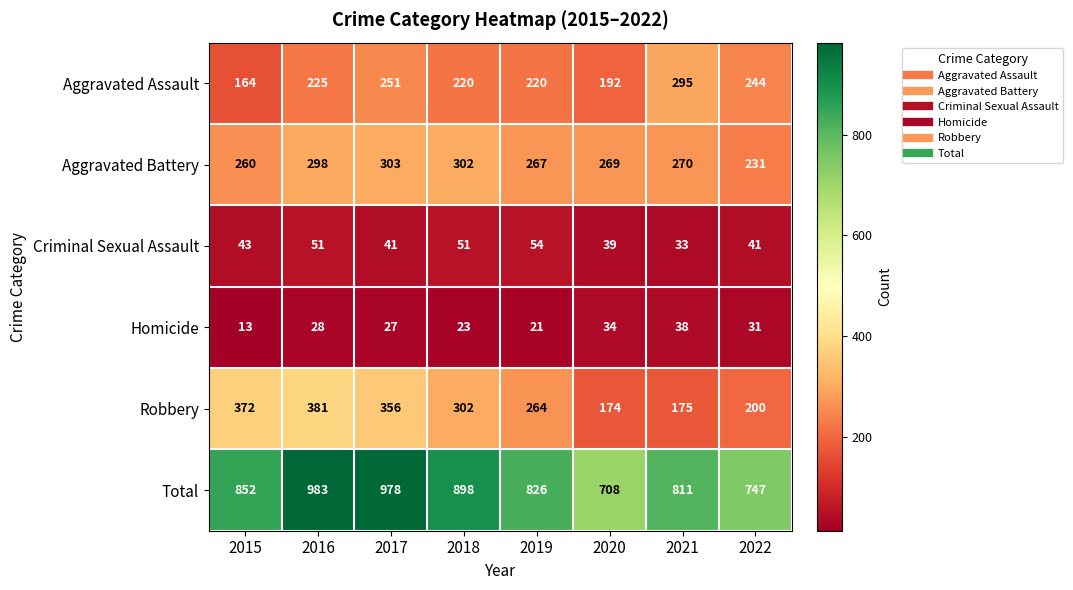

At how many categories does at least one series exceed 768?

6